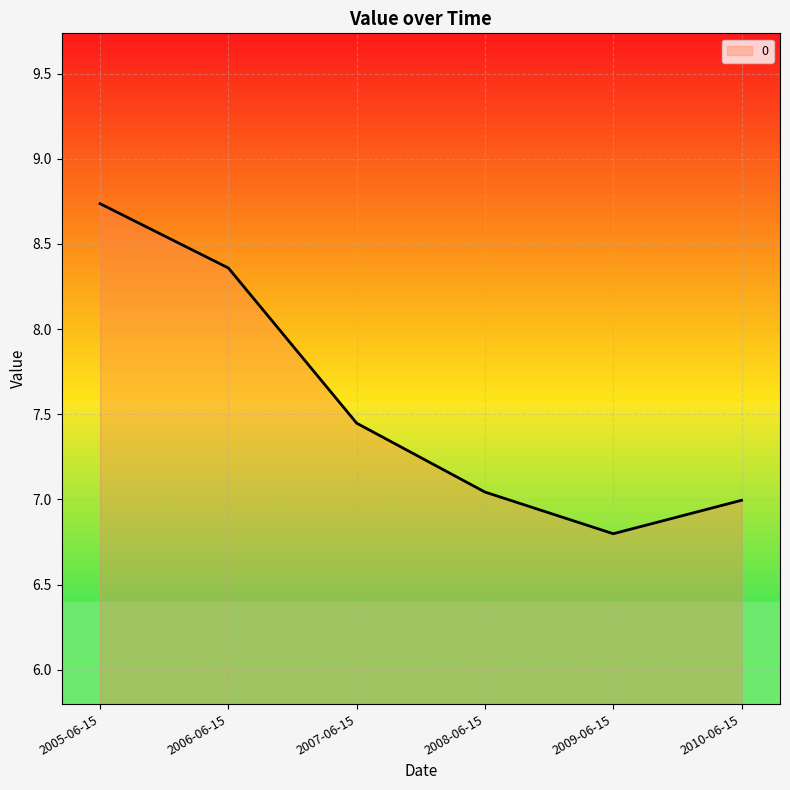

What is the minimum value shown in the chart?

6.8